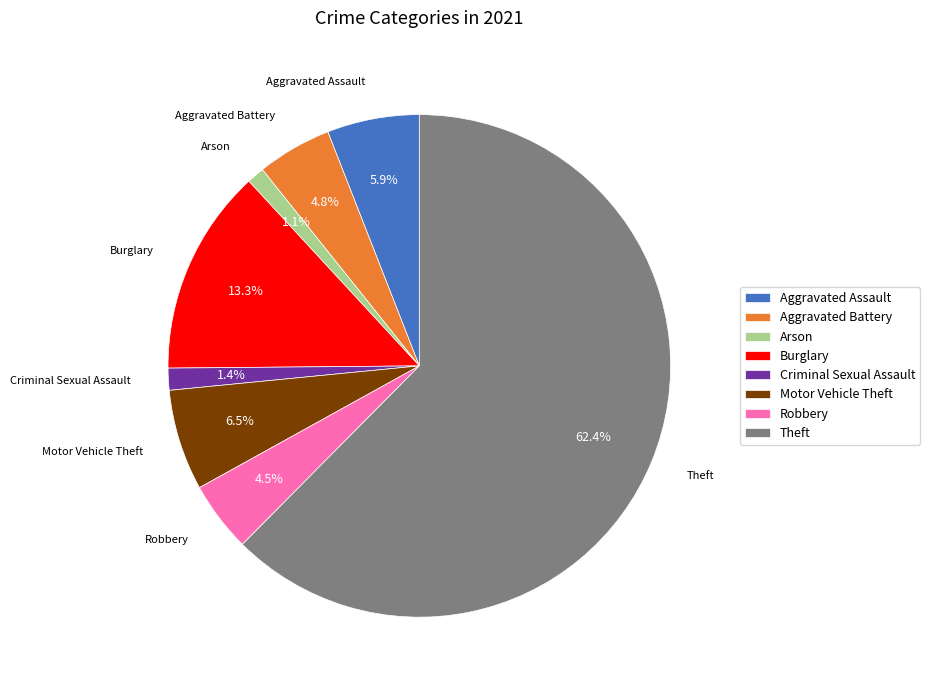

Between Theft and Aggravated Assault, which is larger?

Theft